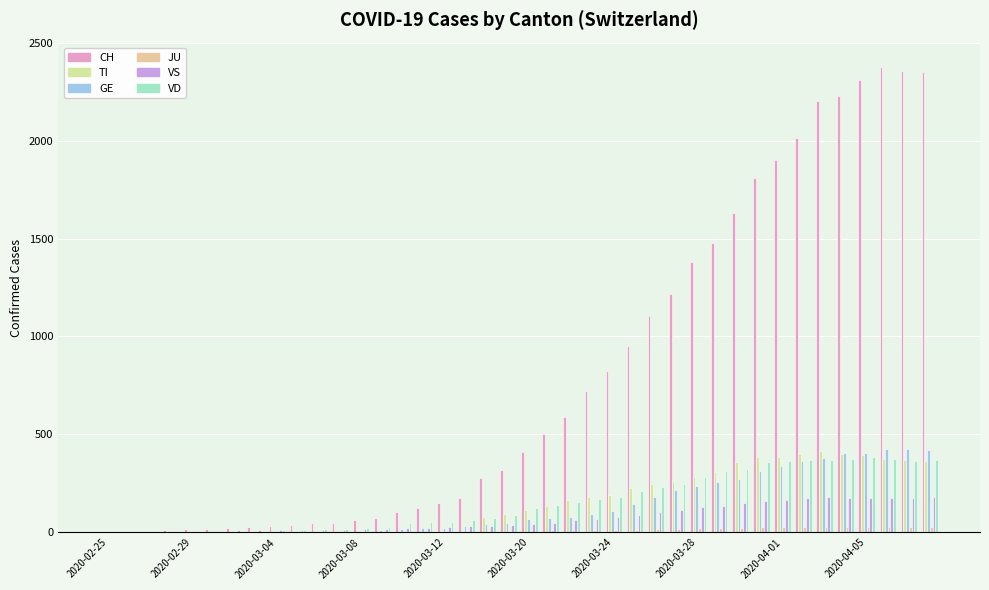

Which series has the largest range (max minus min)?

CH